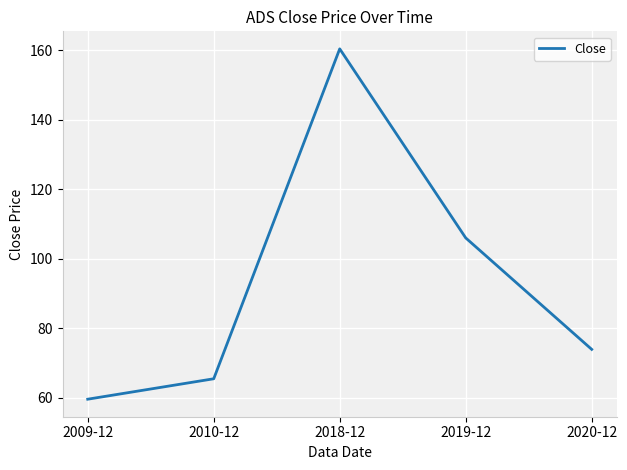

Rank the categories by value from lowest to highest.

2009-12, 2010-12, 2020-12, 2019-12, 2018-12